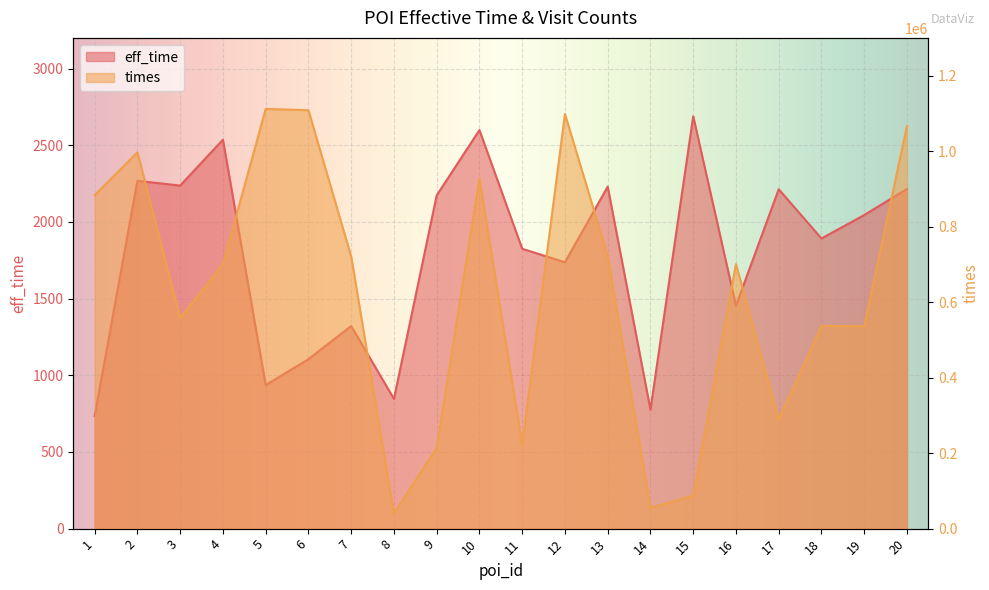

What is the value of the times point at the 6th from the left?

1108504